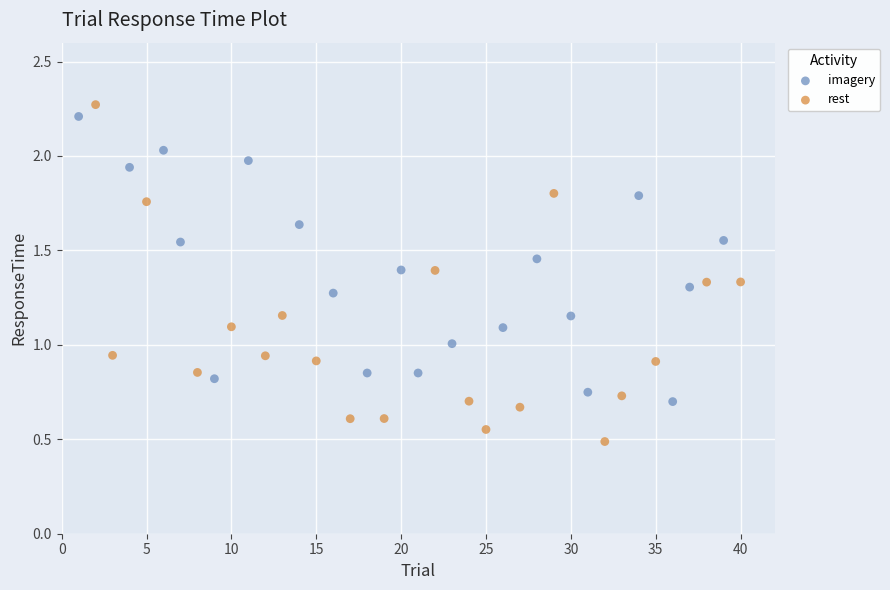

Which series contains the highest Y value?

rest